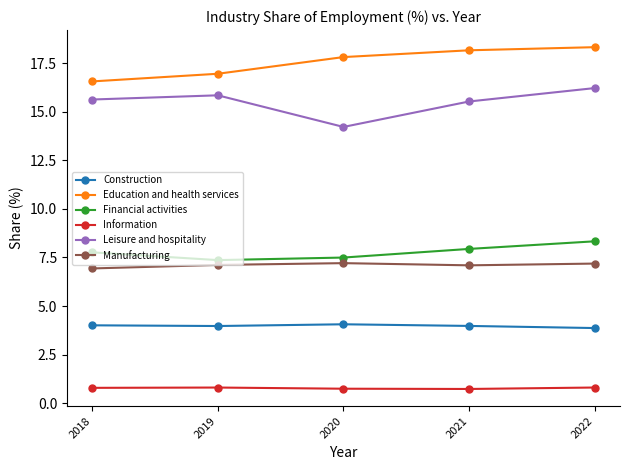

Is this an area chart (filled region under the line)?

No